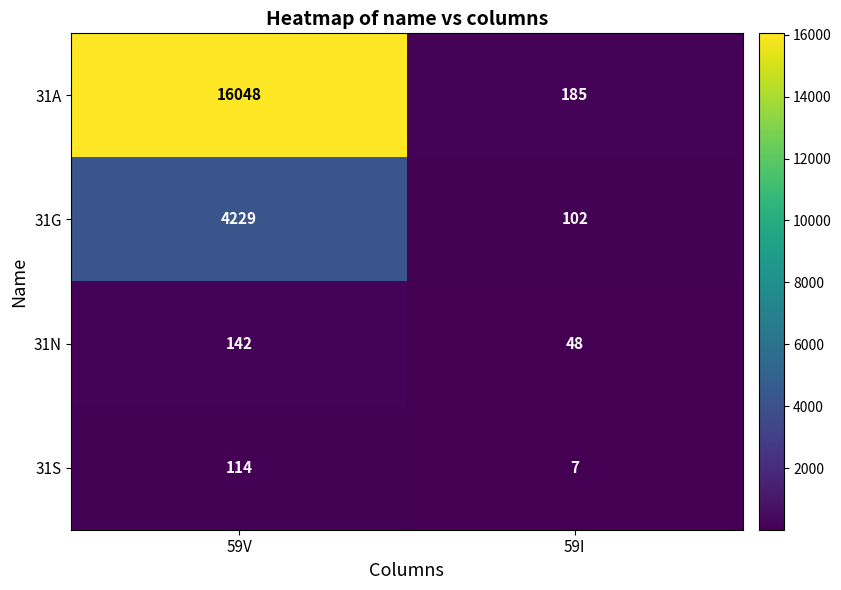

Reading left to right, list all the values displayed in this chart.

31A: 59V=16048	59I=185
31G: 59V=4229	59I=102
31N: 59V=142	59I=48
31S: 59V=114	59I=7